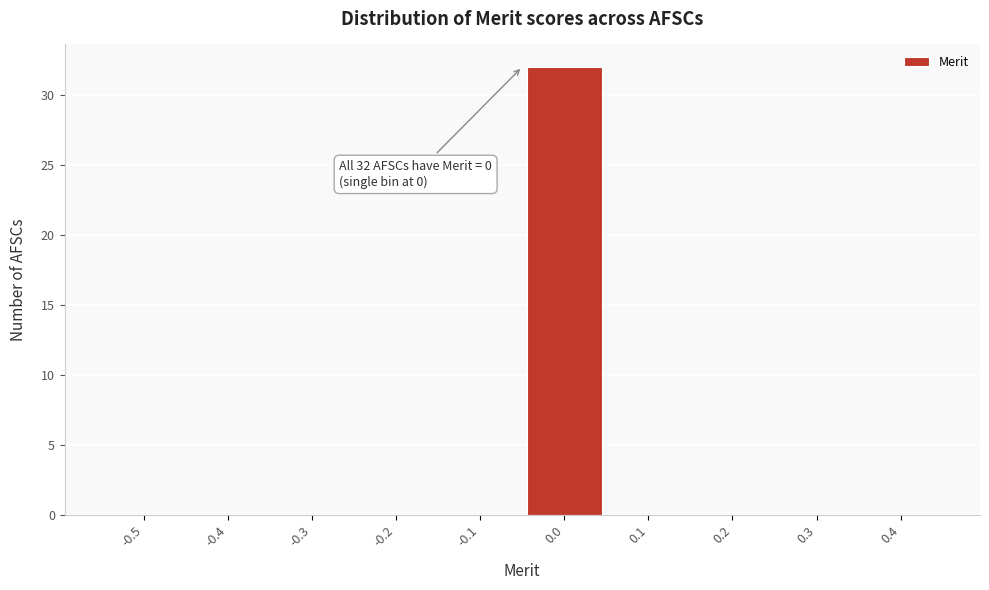

Reading left to right, what are all the values shown in this chart?

-0.5=0	-0.4=0	-0.3=0	-0.2=0	-0.1=0	0.0=32	0.1=0	0.2=0	0.3=0	0.4=0